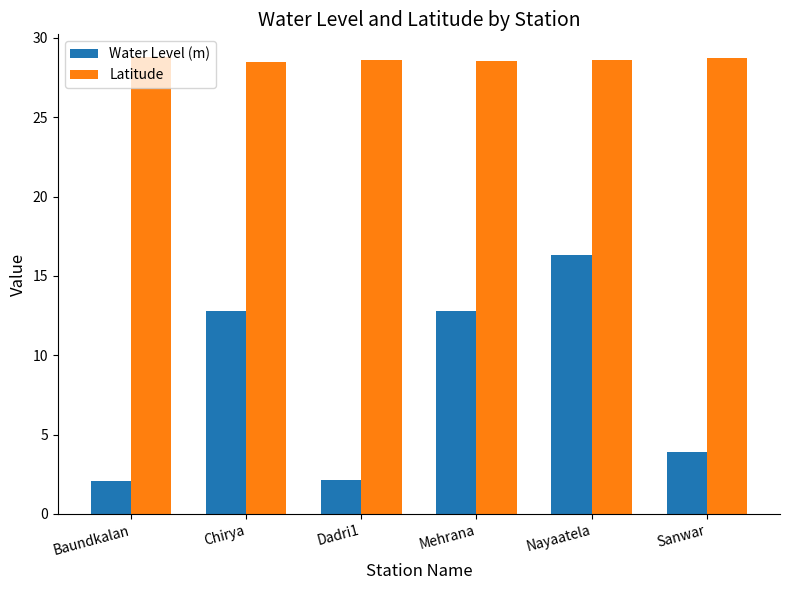

At which category is the sum across all series the highest?

Nayaatela